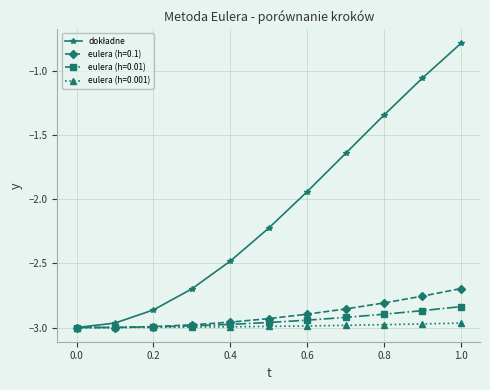

What is the greatest value displayed?

-0.8